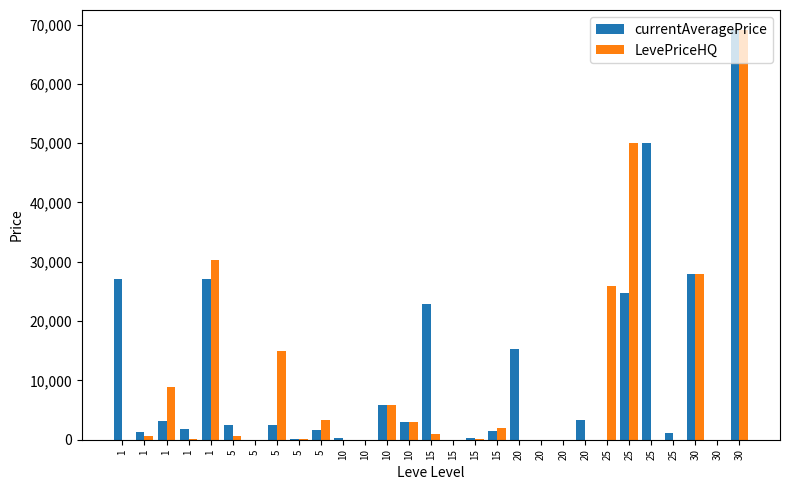

At 5, list the series in order from smallest to largest.

LevePriceHQ, currentAveragePrice